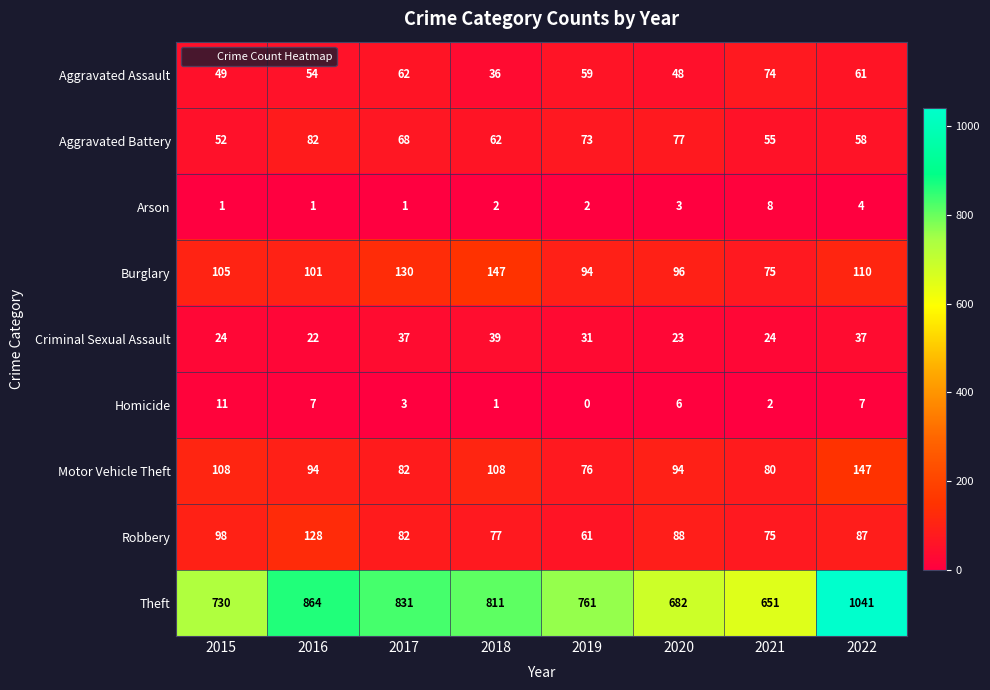

Which series has the widest spread of values?

Theft